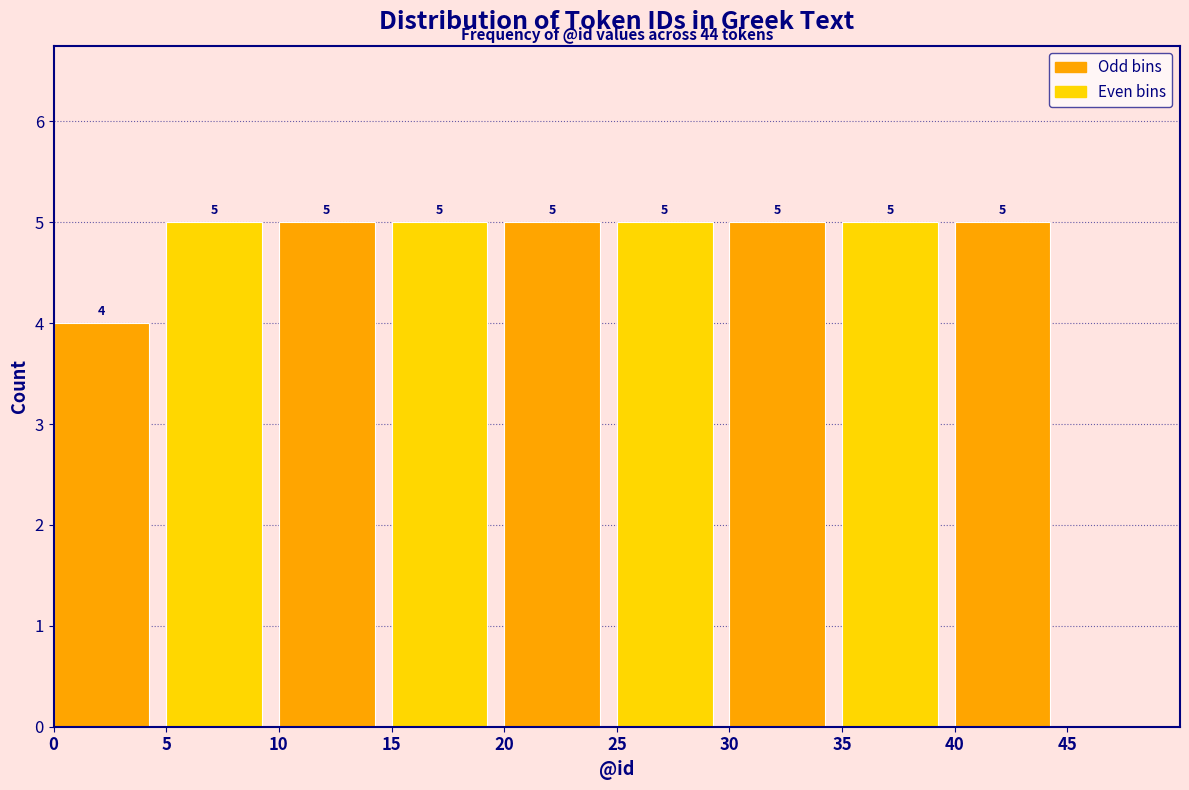

Reading left to right, list every bar in this chart as the range it spans on the x-axis followed by its height.

0 to 5: 4
5 to 10: 5
10 to 15: 5
15 to 20: 5
20 to 25: 5
25 to 30: 5
30 to 35: 5
35 to 40: 5
40 to 45: 5